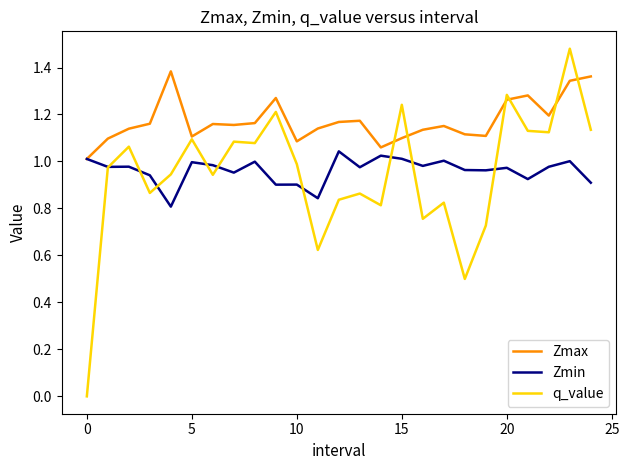

True or false: q_value has more than 0 interior local peaks.

True